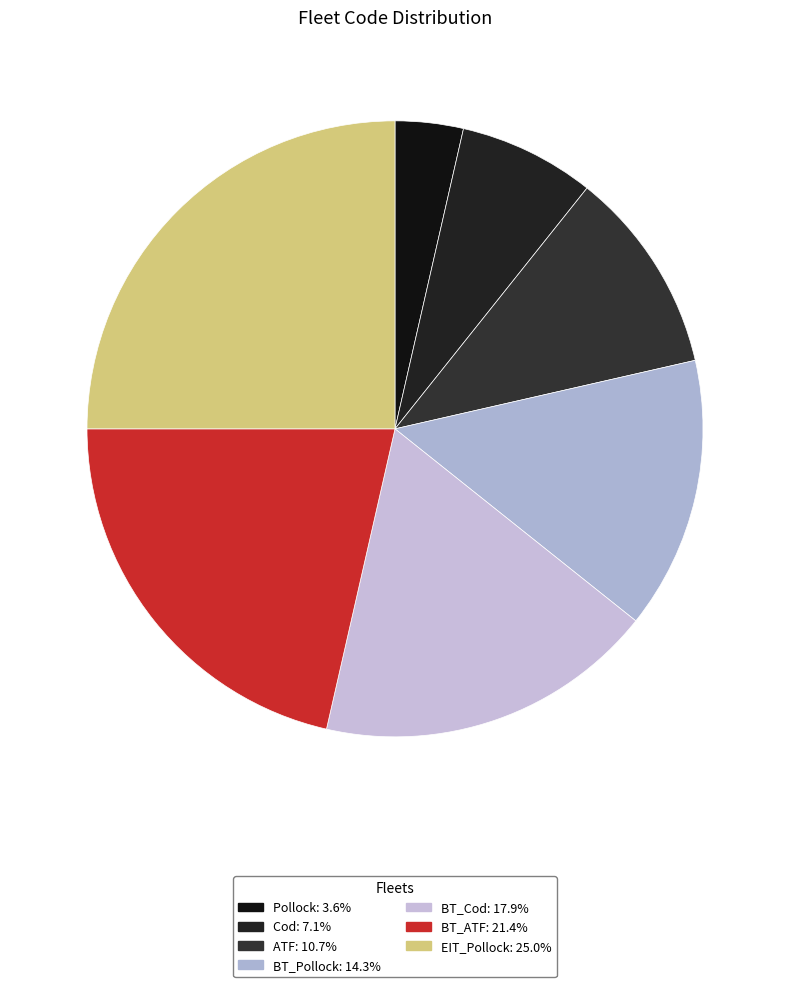

What is the change in value from Pollock to BT_Pollock?

+3